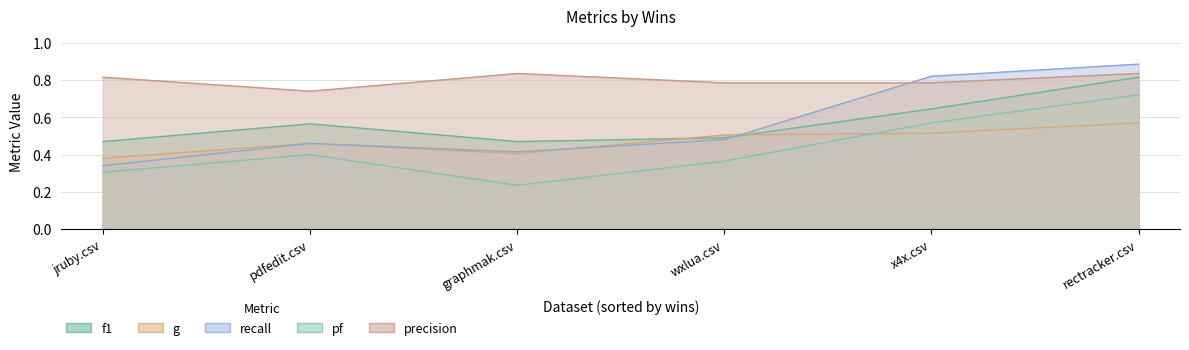

What is the sum of all recall values?

3.4